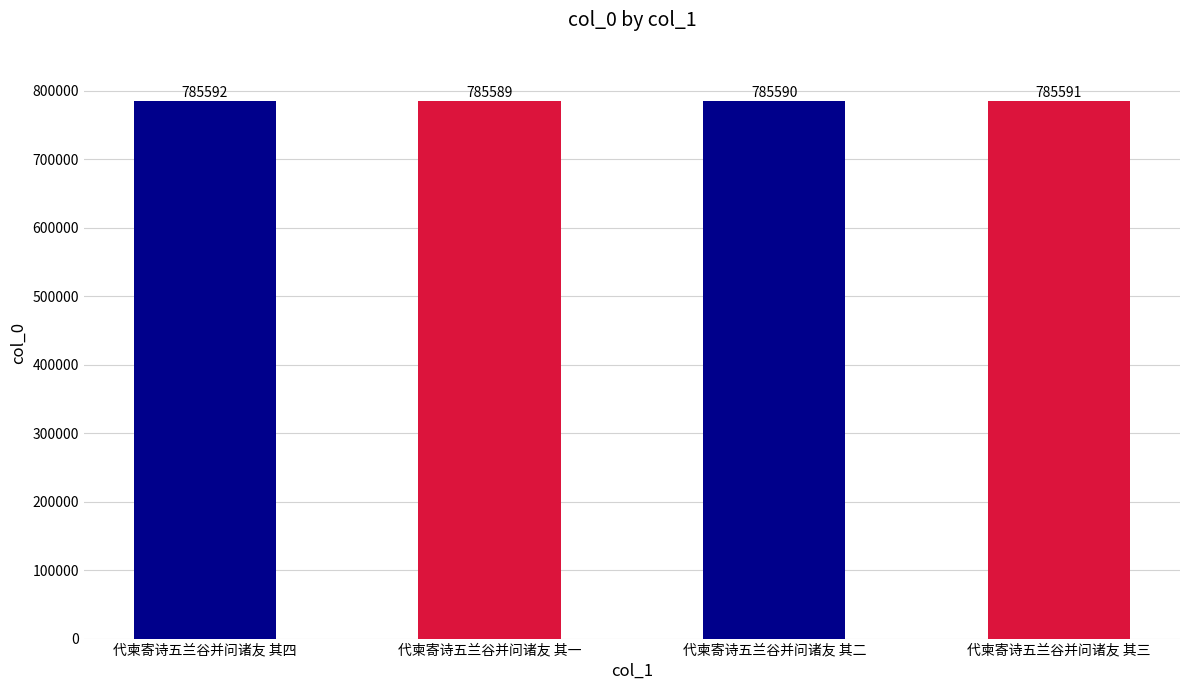

What is the change in value from 代柬寄诗五兰谷并问诸友 其四 to 代柬寄诗五兰谷并问诸友 其二?

-2